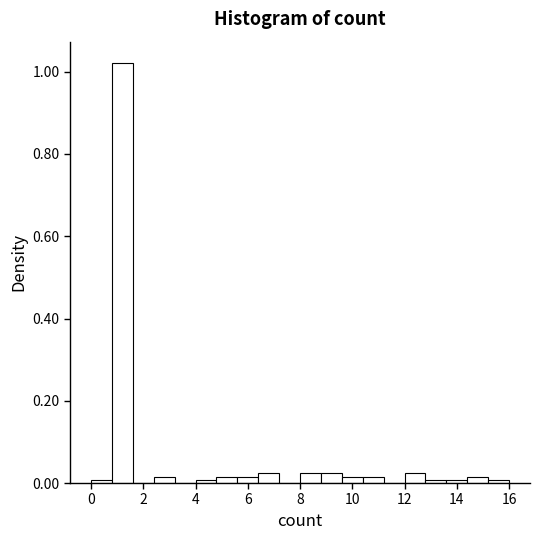

Reading left to right, transcribe this chart: for each bar, give the range it covers on the x-axis and its height. The values are not printed on the chart, so give them approximately, as read against the axis.

0.0 to 0.8: under 0.02
0.8 to 1.6: 1.02
1.6 to 2.4: 0
2.4 to 3.2: under 0.02
3.2 to 4.0: 0
4.0 to 4.8: under 0.02
4.8 to 5.6: under 0.02
5.6 to 6.4: under 0.02
6.4 to 7.2: 0.02
7.2 to 8.0: 0
8.0 to 8.8: 0.02
8.8 to 9.6: 0.02
9.6 to 10.4: under 0.02
10.4 to 11.2: under 0.02
11.2 to 12.0: 0
12.0 to 12.8: 0.02
12.8 to 13.6: under 0.02
13.6 to 14.4: under 0.02
14.4 to 15.2: under 0.02
15.2 to 16.0: under 0.02